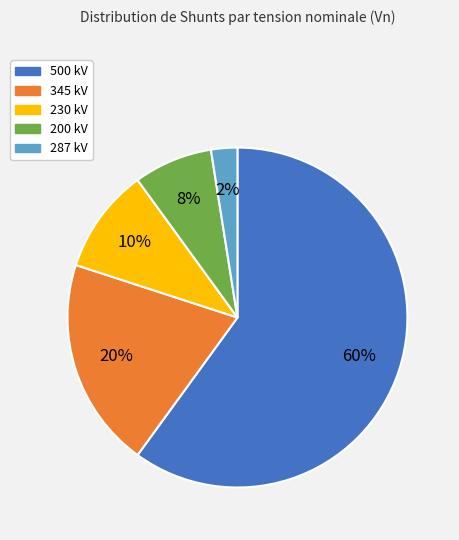

Is there any slice that represents more than half of the pie?

Yes